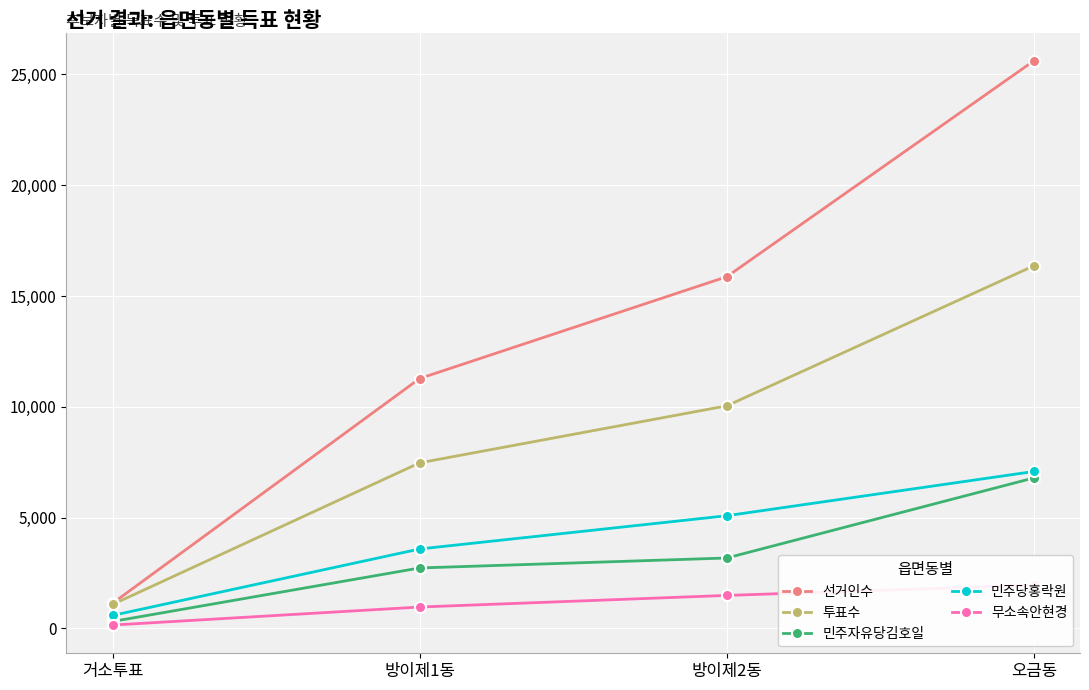

What is the minimum value shown in the chart?

149